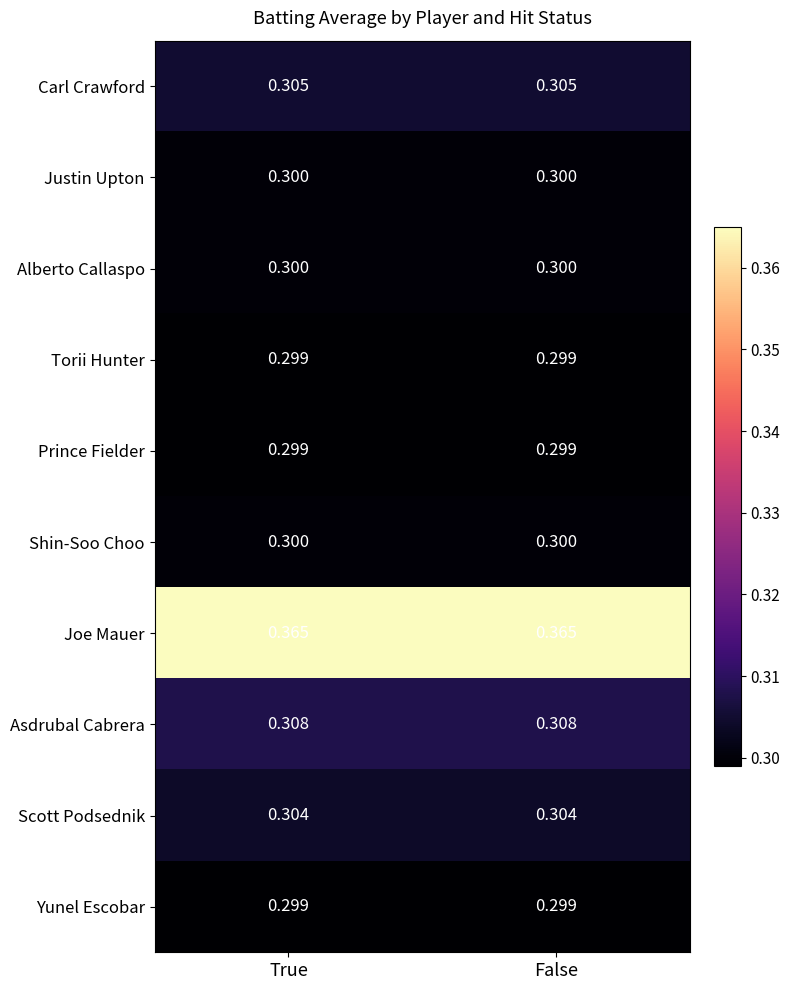

How many distinct data groups are displayed?

10